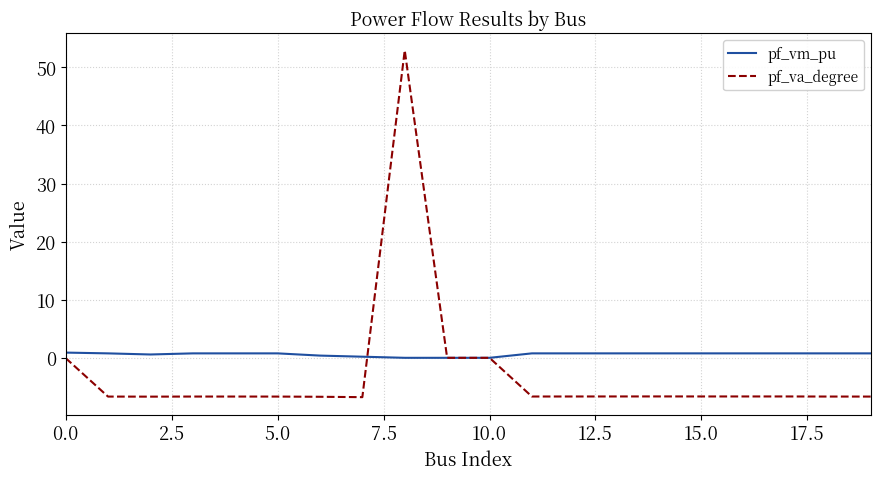

Which series has the largest total across all categories?

pf_vm_pu